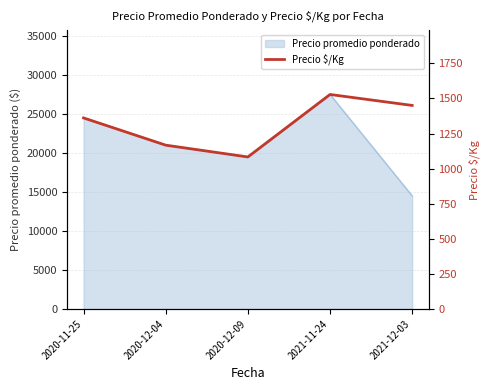

What position from the right is 2020-11-25?

5